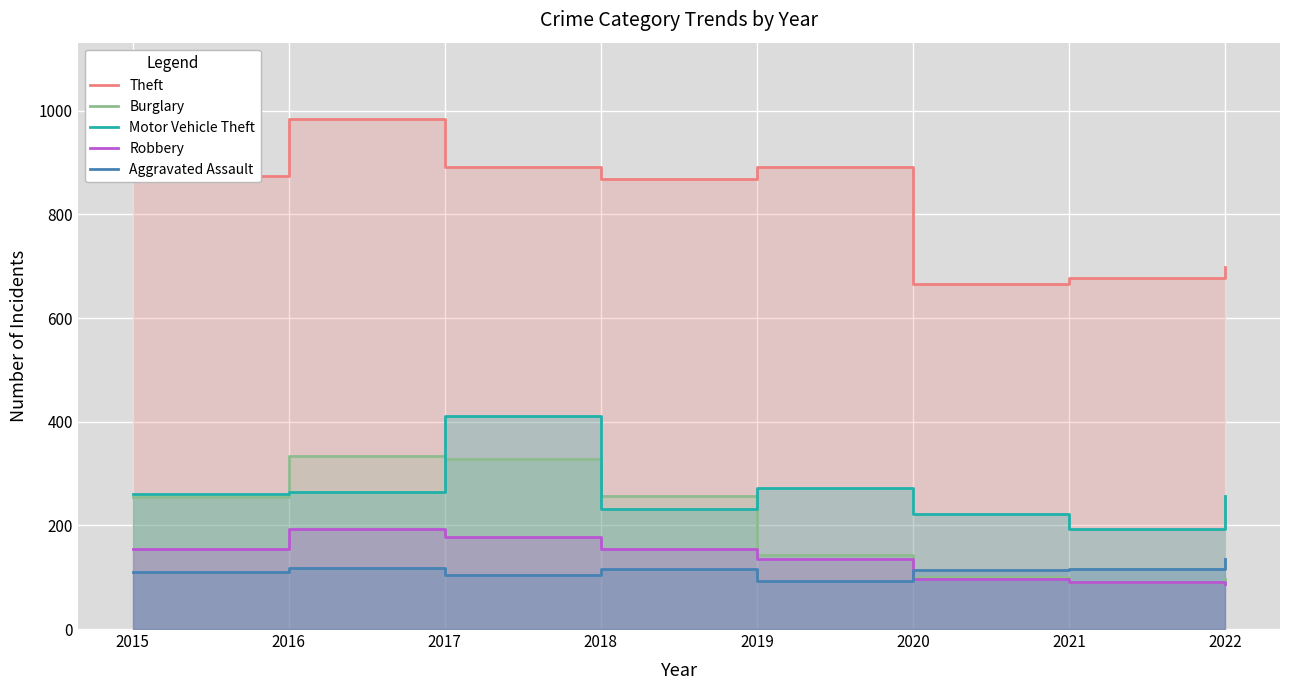

The value of Motor Vehicle Theft at 2022 is 256. True or false?

True